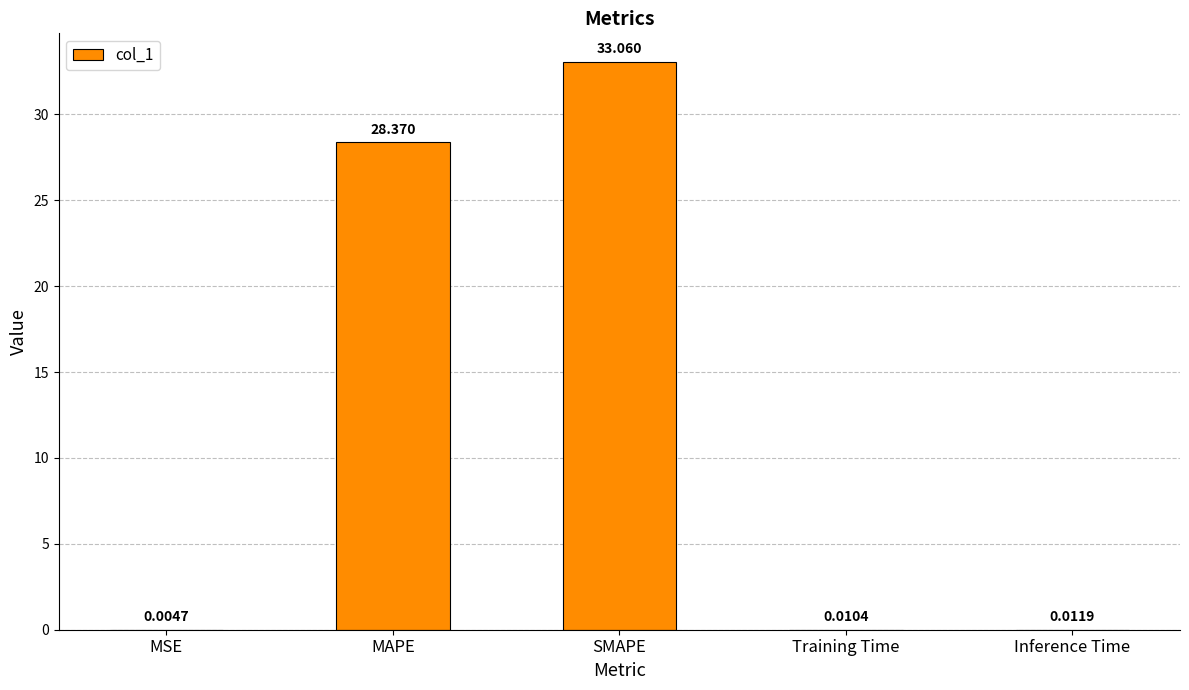

Which category has the highest value across all series?

SMAPE